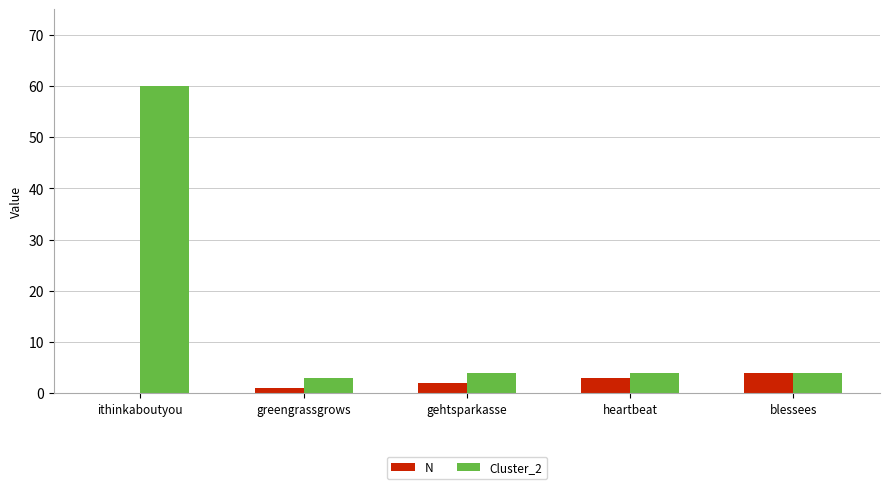

What is the total value across all series at ithinkaboutyou?

60